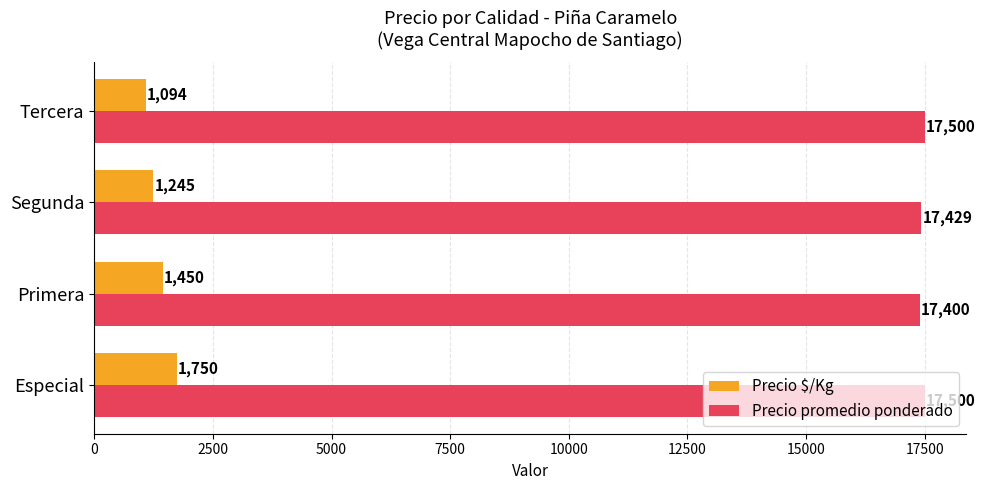

Which series has the largest range (max minus min)?

Precio $/Kg